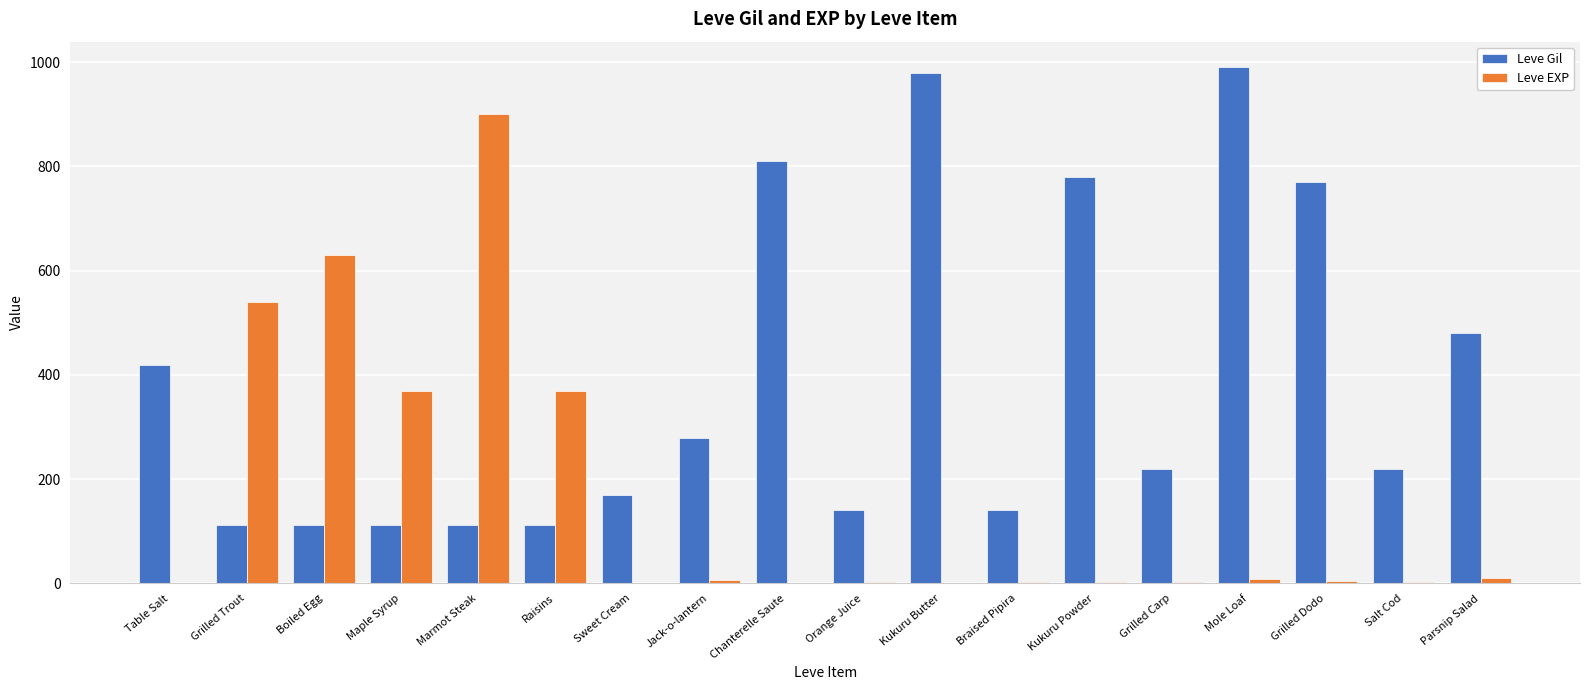

What is the greatest value displayed?

990